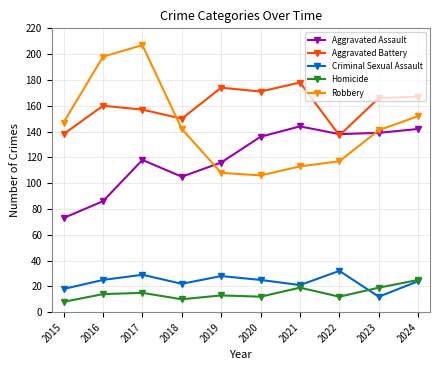

The value of Aggravated Battery at 2016 is 160. True or false?

True